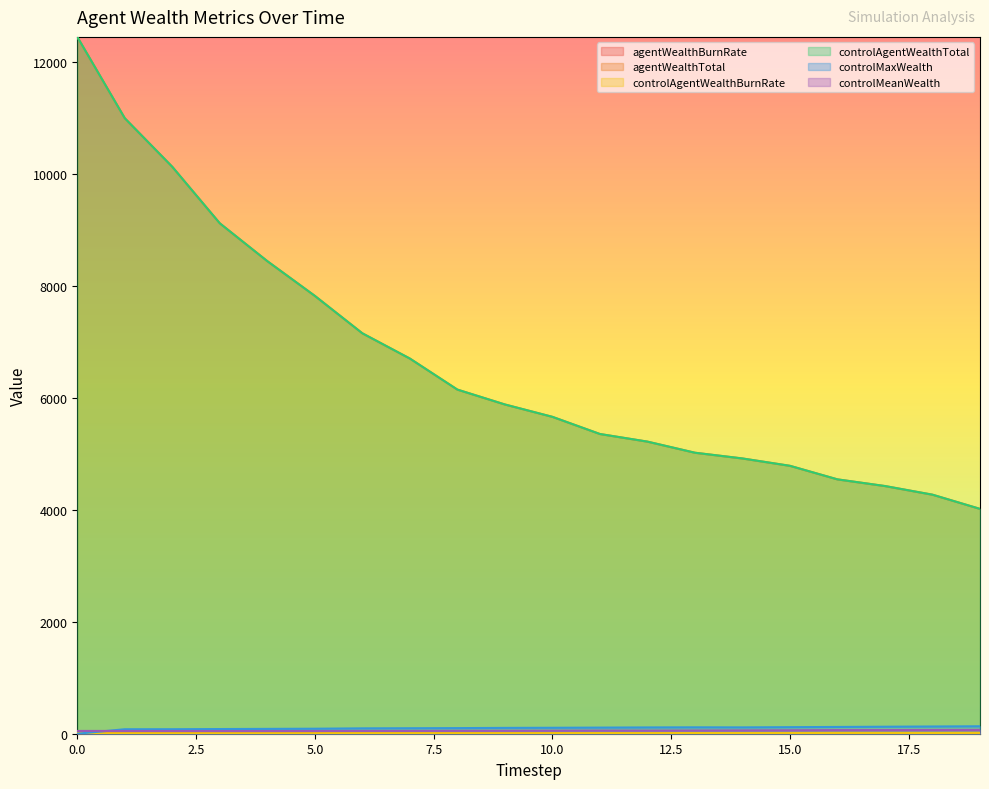

Count the number of categories in the chart.

20